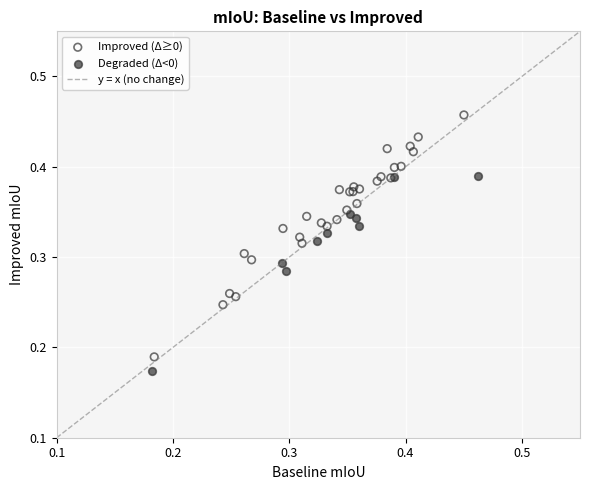

Which series has the largest Y range (max minus min)?

Improved (Δ≥0)